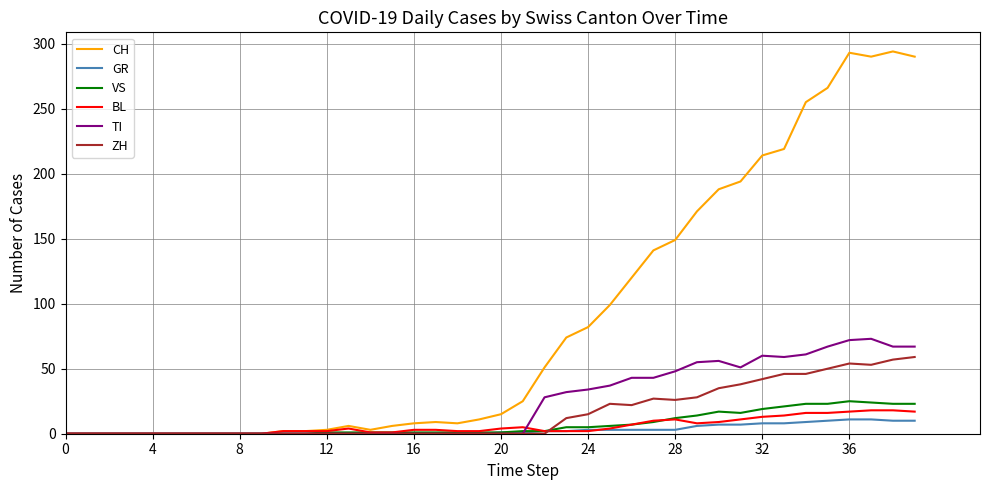

True or false: TI has more than 2 points higher than both neighbors.

True